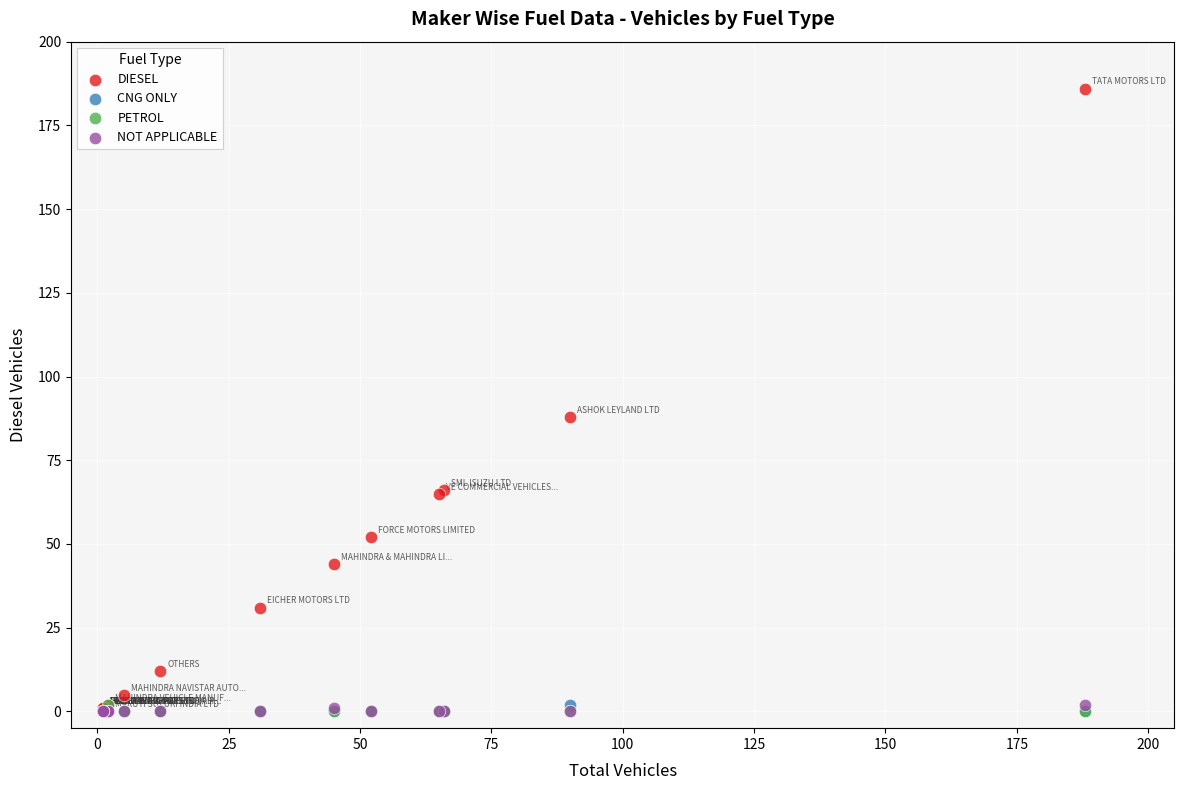

What are all the series names shown in the legend?

DIESEL, CNG ONLY, PETROL, NOT APPLICABLE